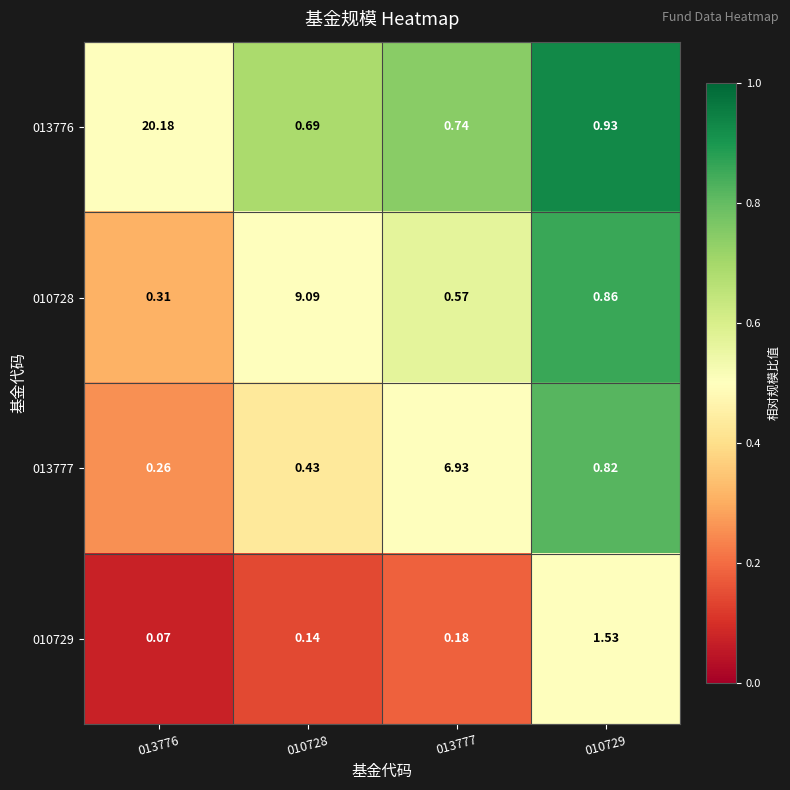

Reading left to right, extract all data points from this chart.

013776: 013776=20.2	010728=0.7	013777=0.7	010729=0.9
010728: 013776=0.3	010728=9.1	013777=0.6	010729=0.9
013777: 013776=0.3	010728=0.4	013777=6.9	010729=0.8
010729: 013776=0.1	010728=0.1	013777=0.2	010729=1.5